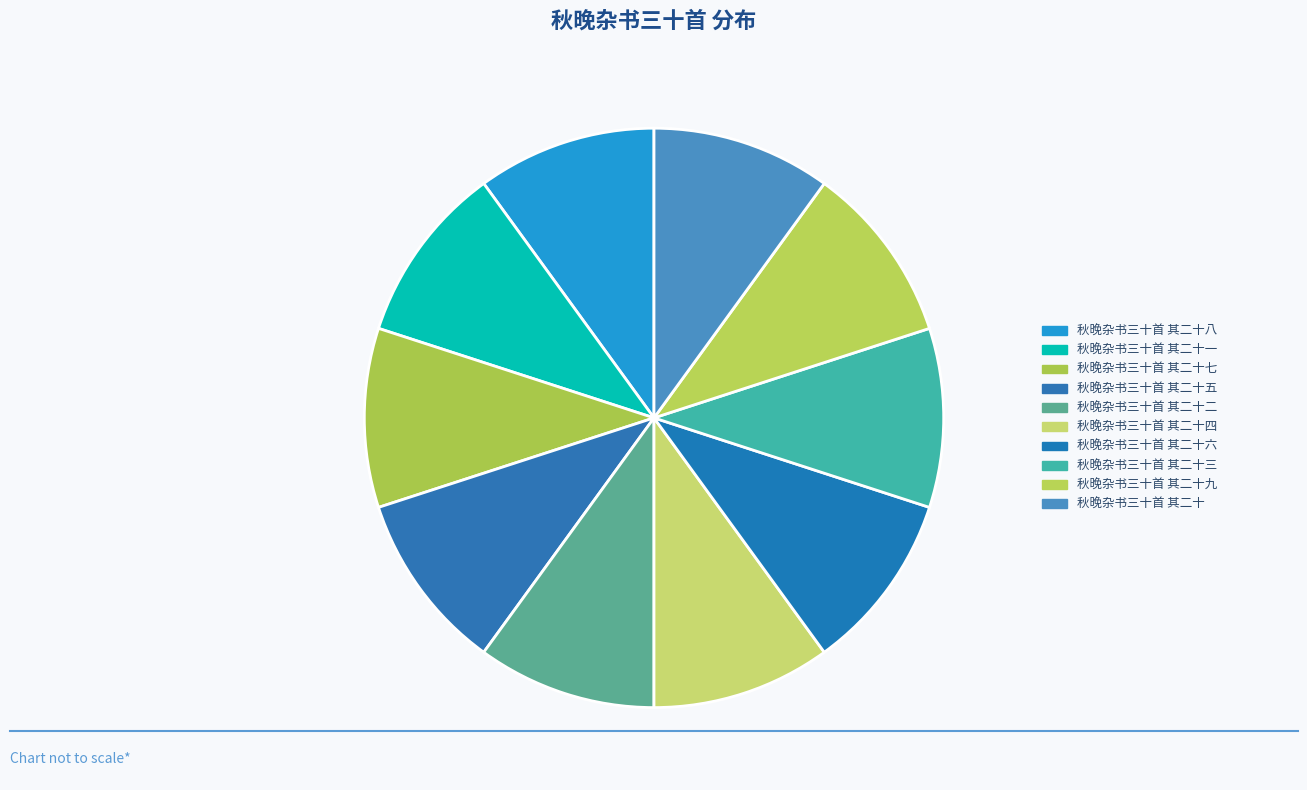

Is 秋晚杂书三十首 其二十一 the majority of the pie?

No